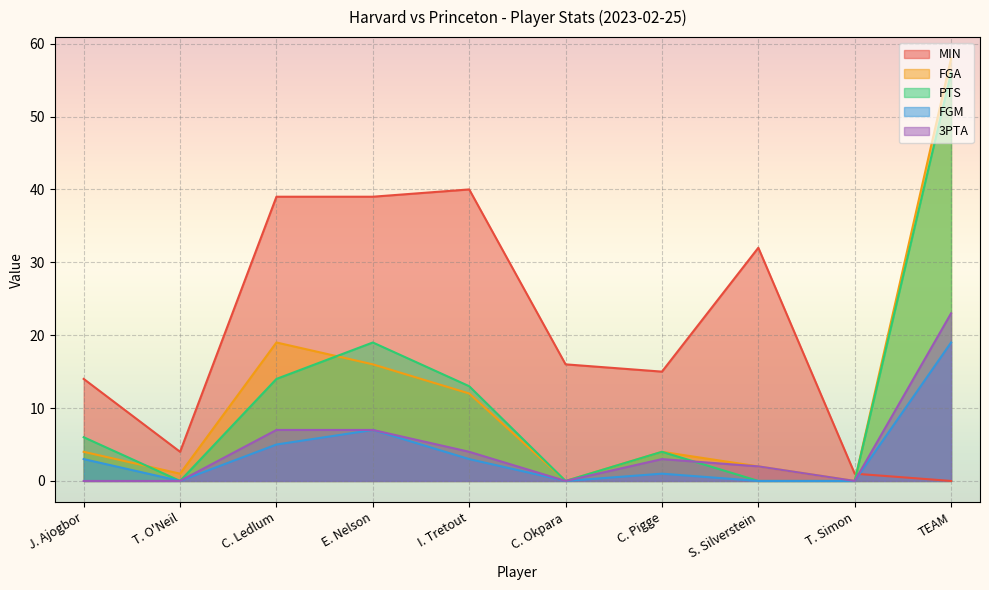

Which series has the largest range (max minus min)?

FGA